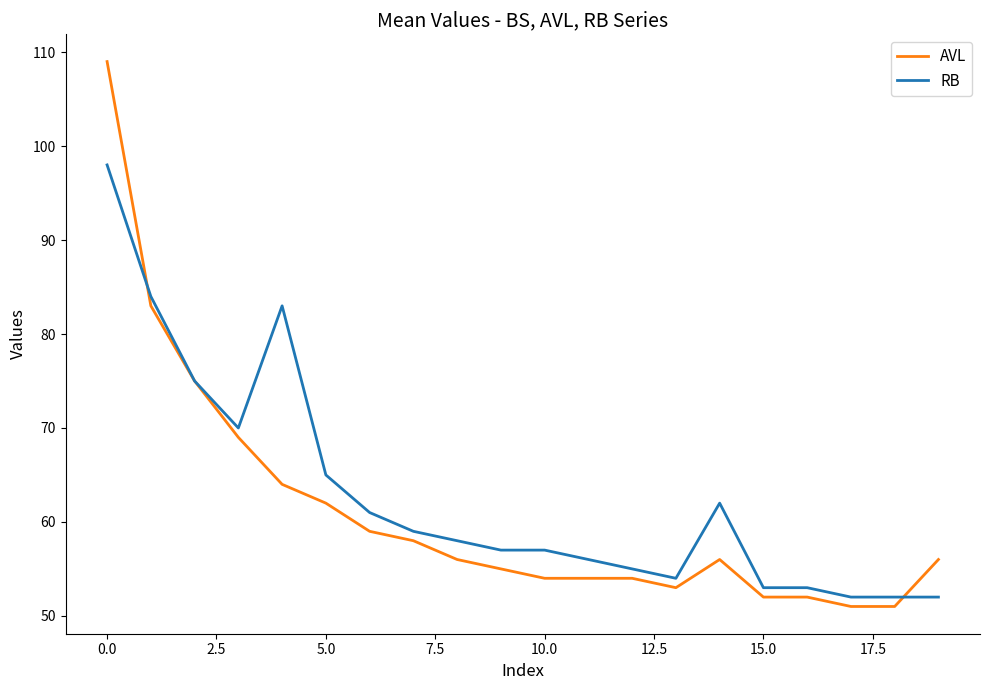

What is the greatest value displayed?

109